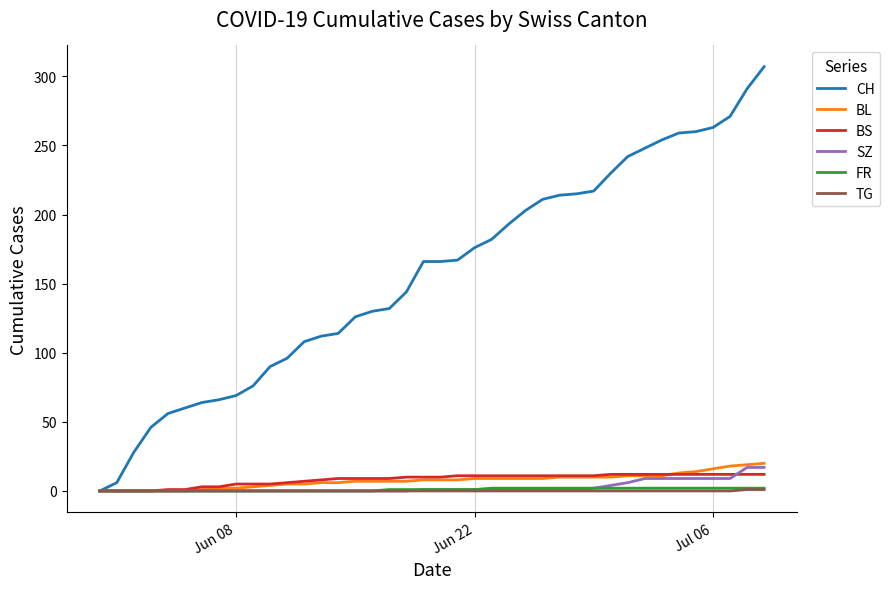

What is the greatest value displayed?

307